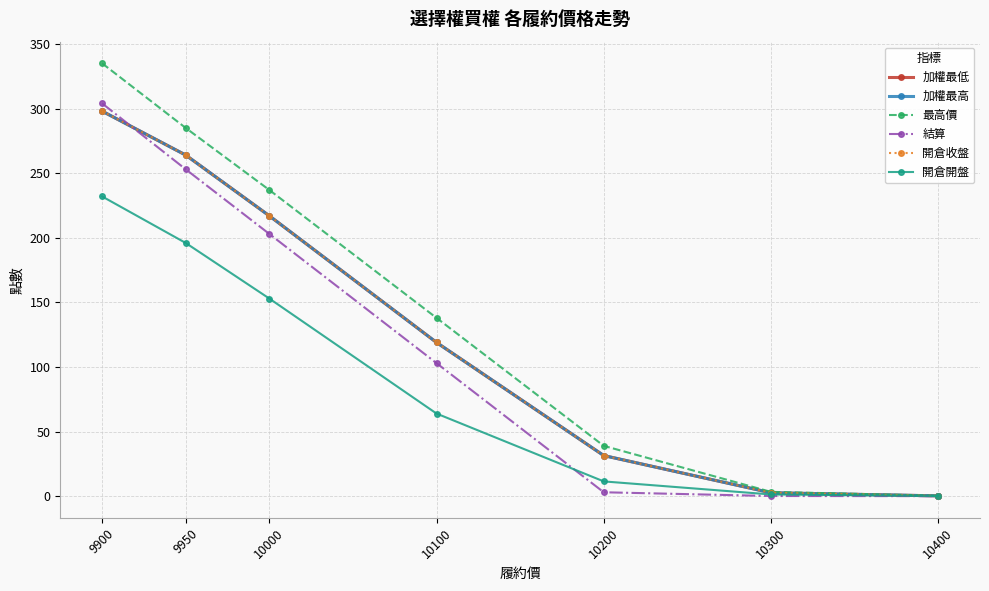

Which category has the highest value across all series?

9900